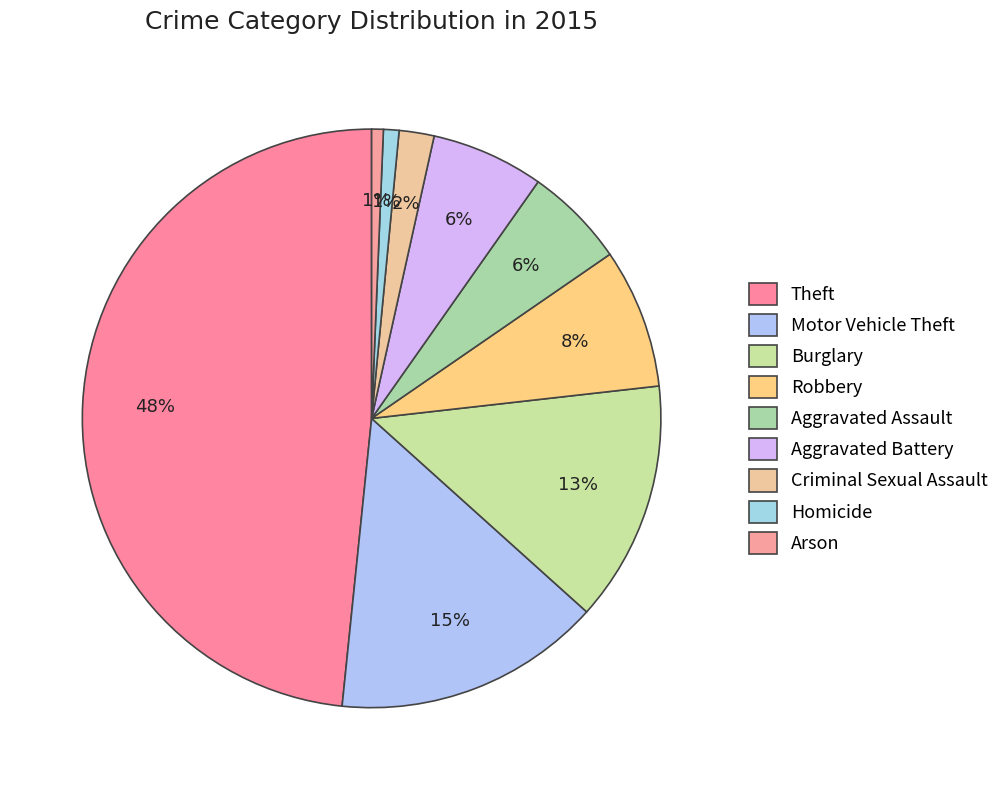

Is it true that Aggravated Battery is 1% of the pie?

False